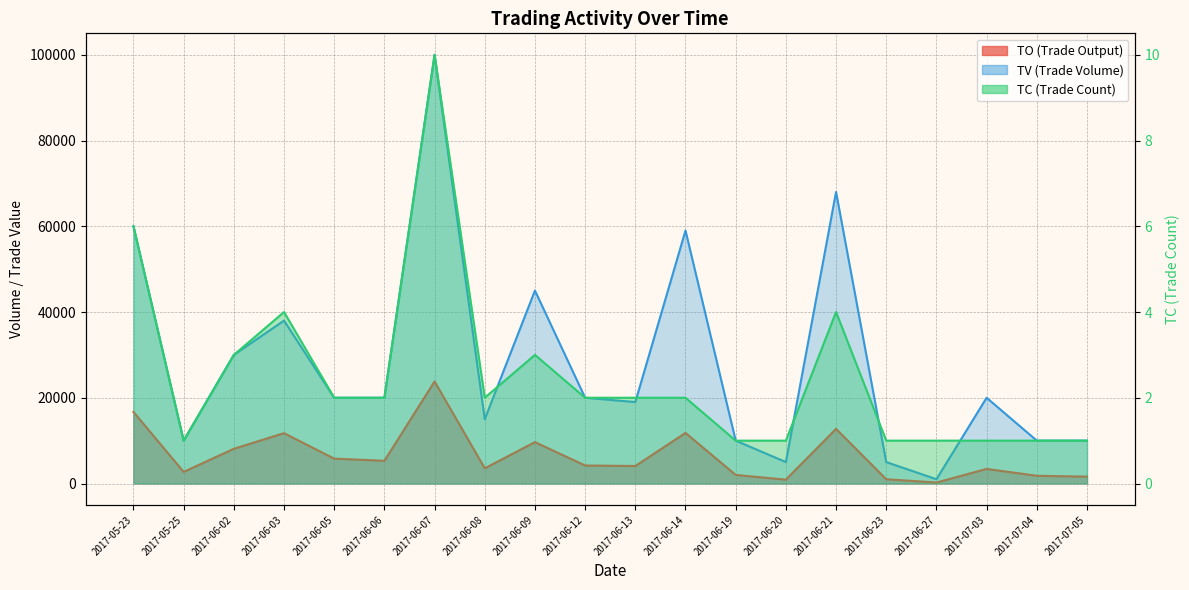

What is the total value across all series at 2017-06-05?

25802